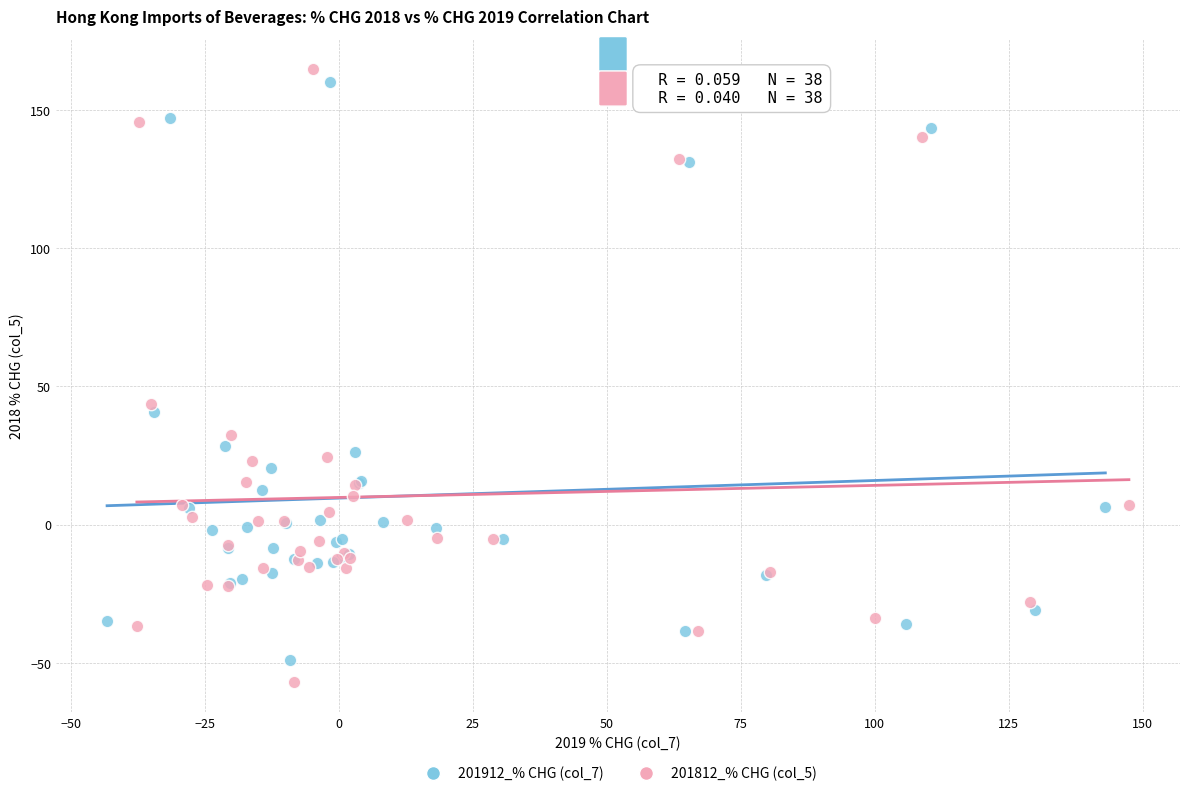

Which series reaches the maximum Y coordinate?

201812_% CHG (col_5)